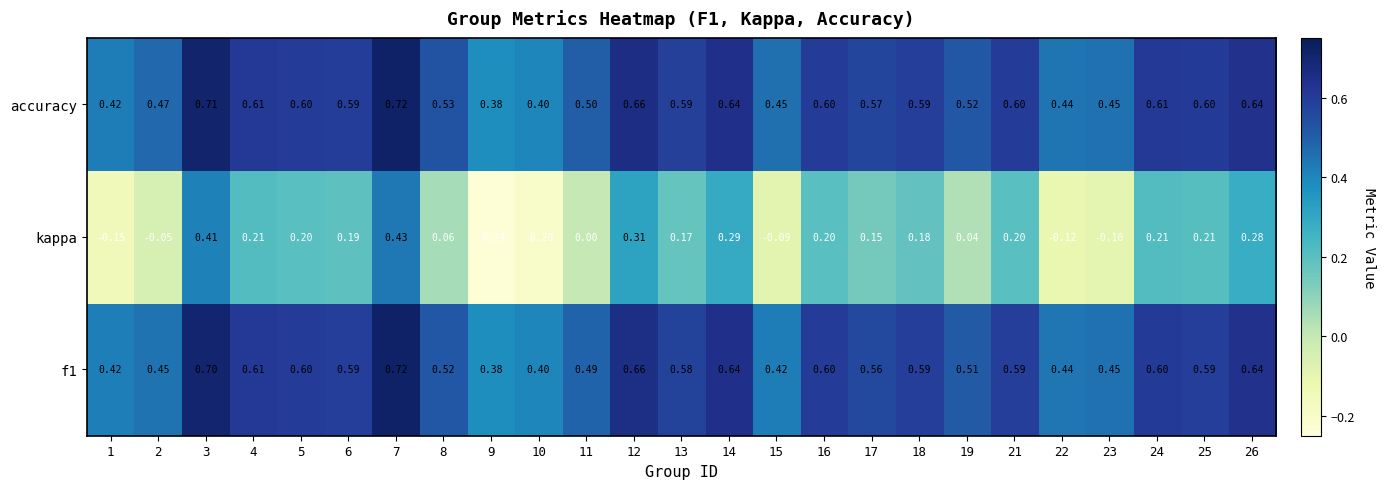

Count the number of categories in the chart.

25